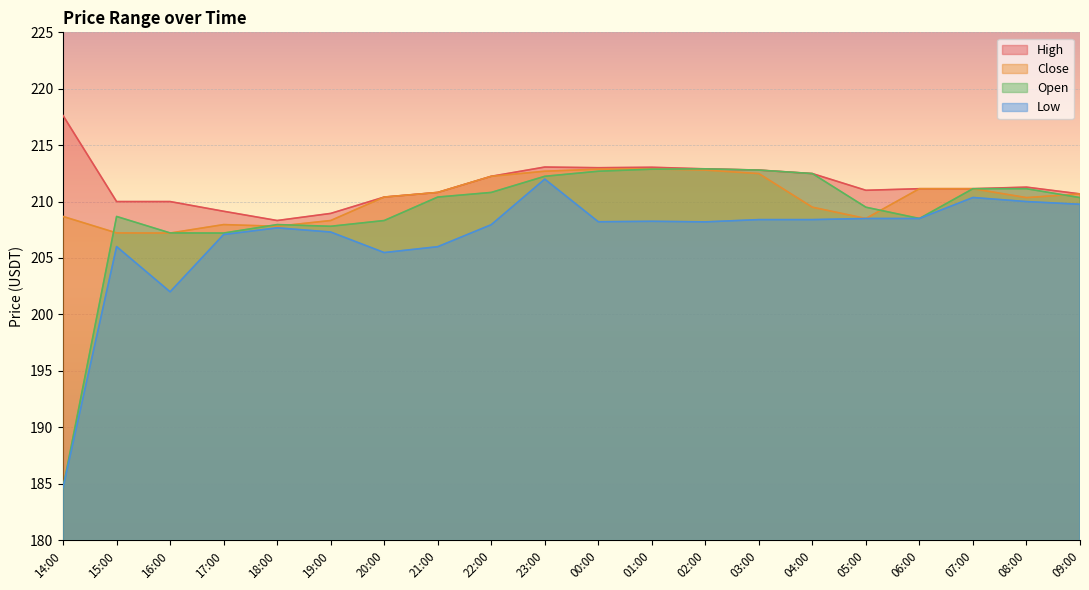

Does the chart display data point markers on the line(s)?

No